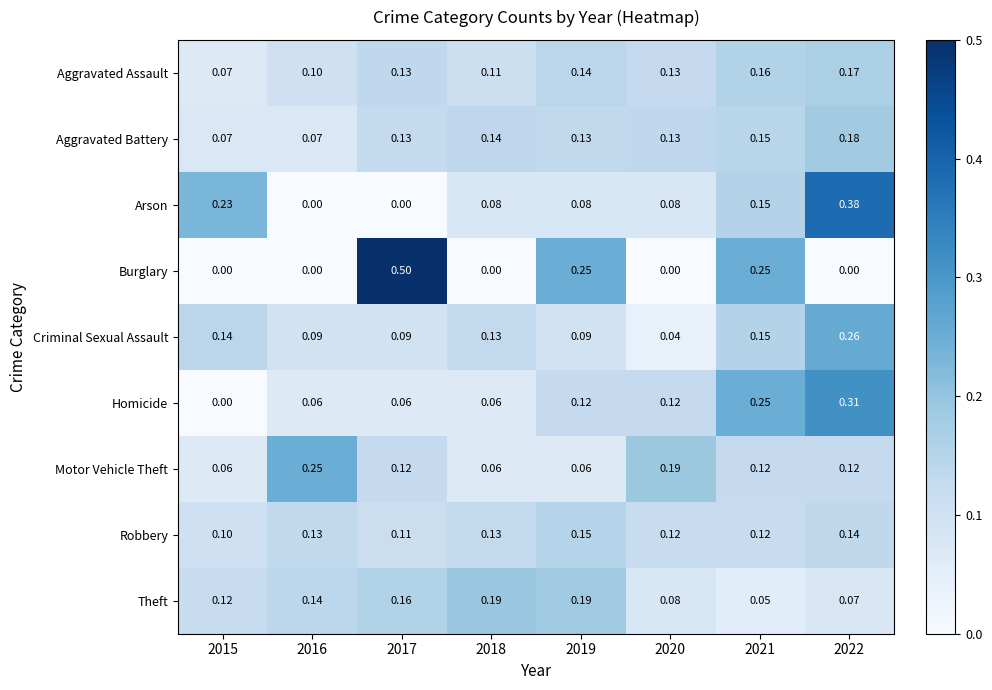

Between 2015 and 2019, which series saw the biggest shift?

Burglary